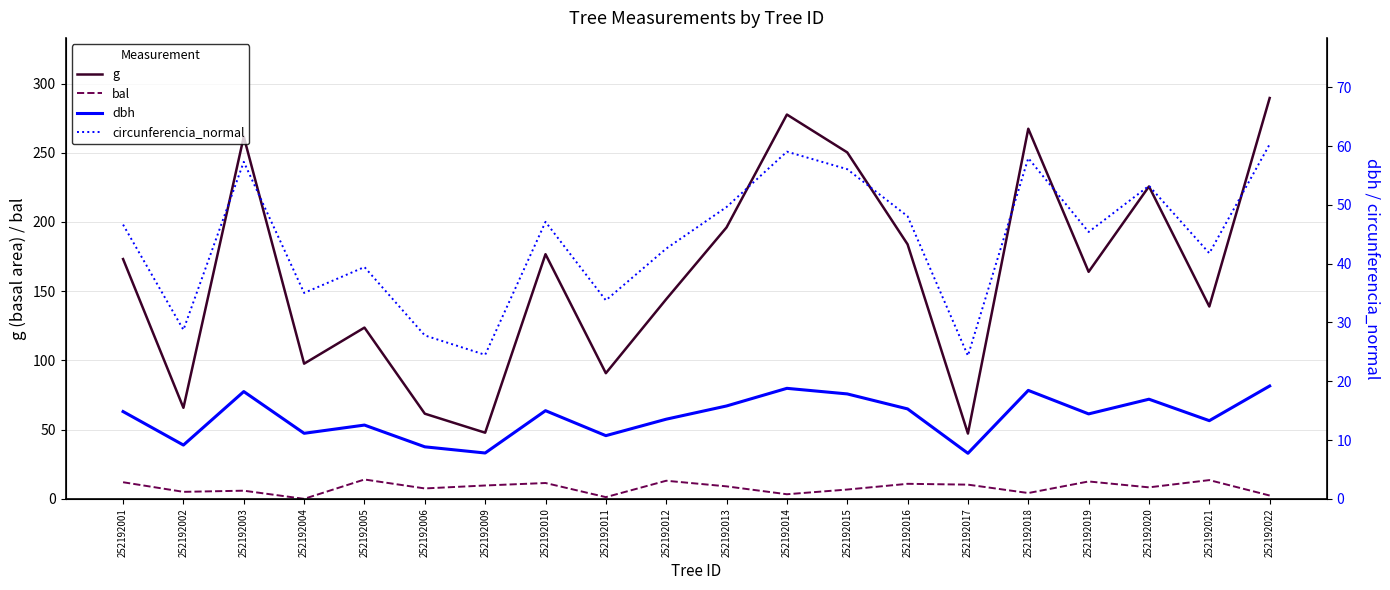

How many data points in bal are above 9?

10